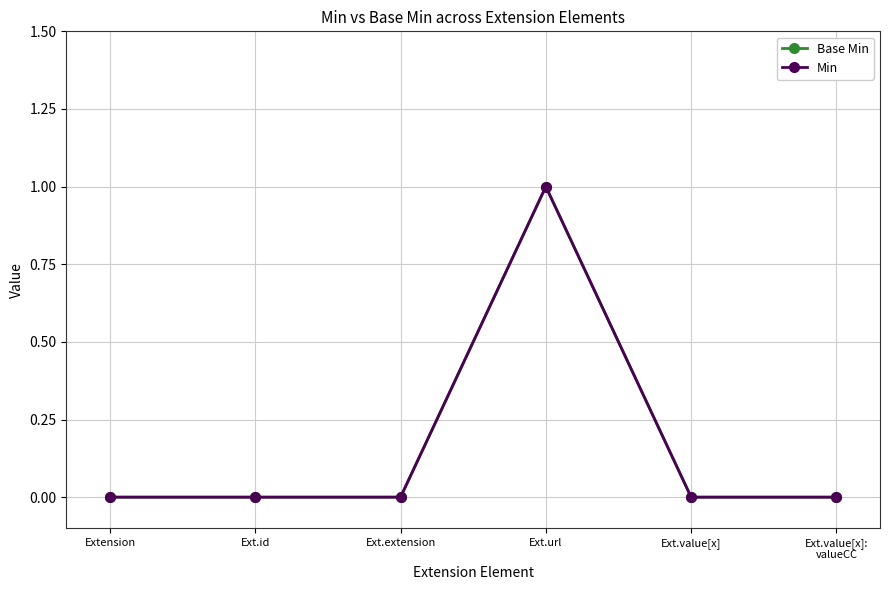

True or false: Base Min and Min intersect in this chart.

False